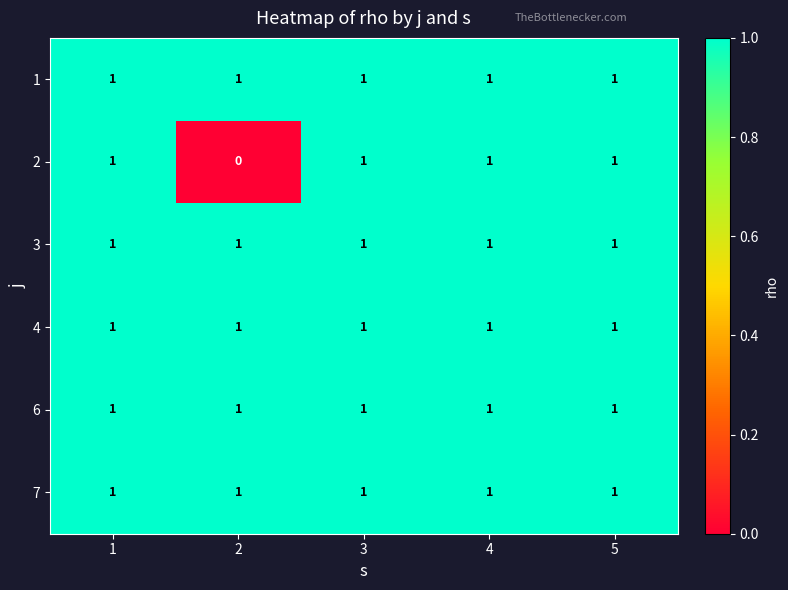

What is the sum of all 3 values?

5